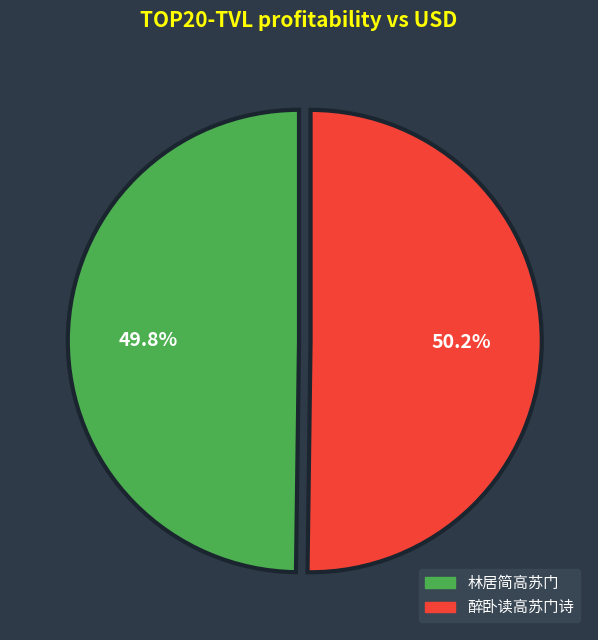

Does any single category account for the majority?

Yes